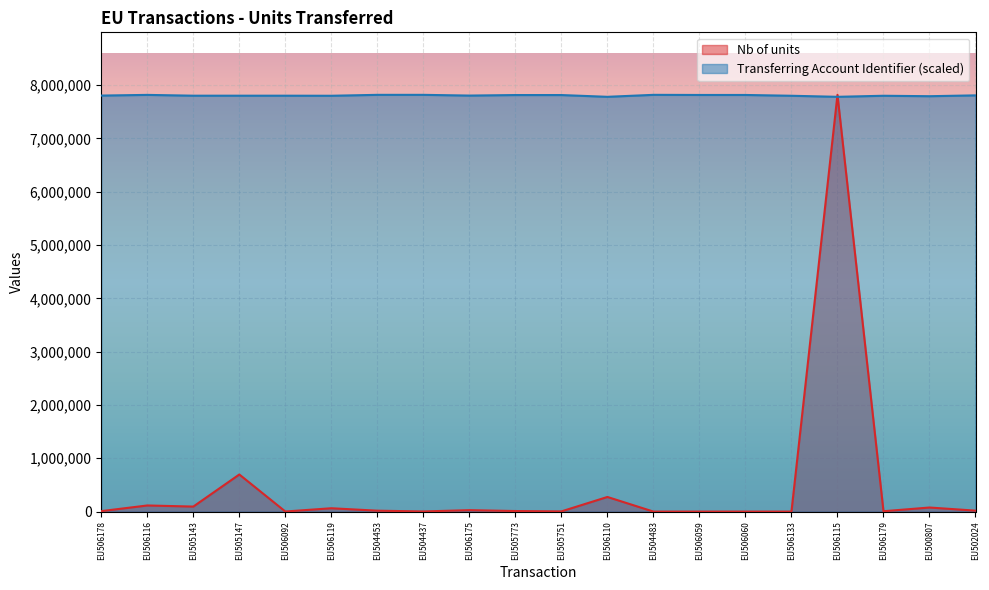

Does the chart display data point markers on the line(s)?

No